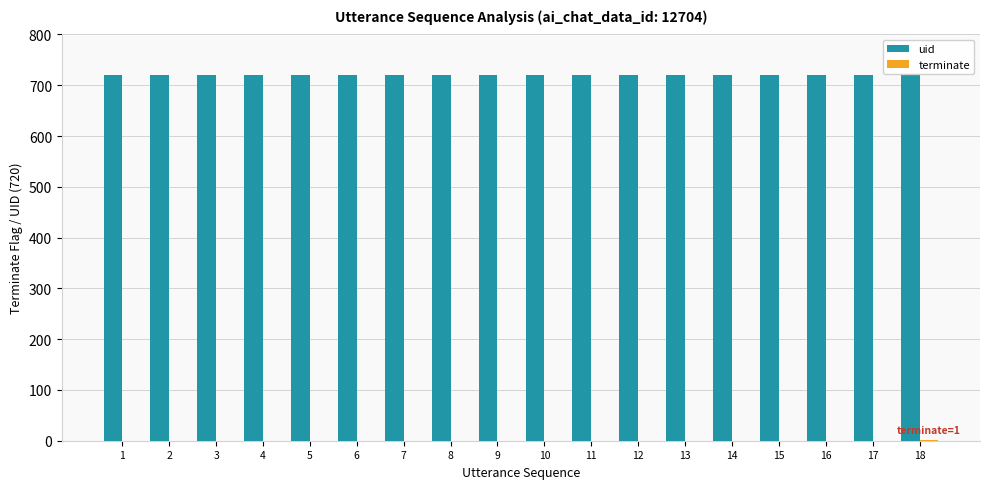

How many series are shown in this chart?

2